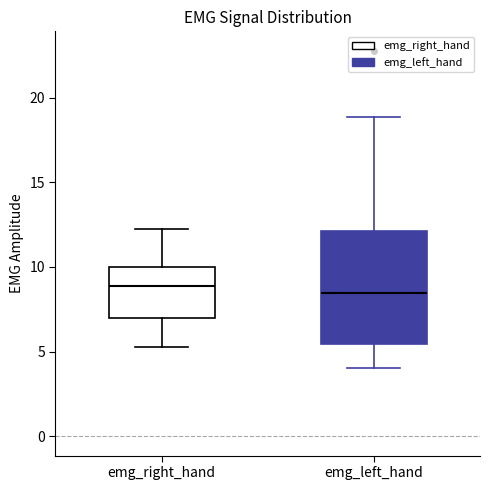

Reading left to right, transcribe this box plot: for each box, give where its median line is, the range the box spans, and where its two whiskers end, as read against the y-axis. The values are not printed on the chart, so give them approximately, as read against the axis.

emg_right_hand: median 9.0, box 7.0 to 10.0, whiskers 5.5 to 12.0
emg_left_hand: median 8.5, box 5.5 to 12.0, whiskers 4.0 to 19.0